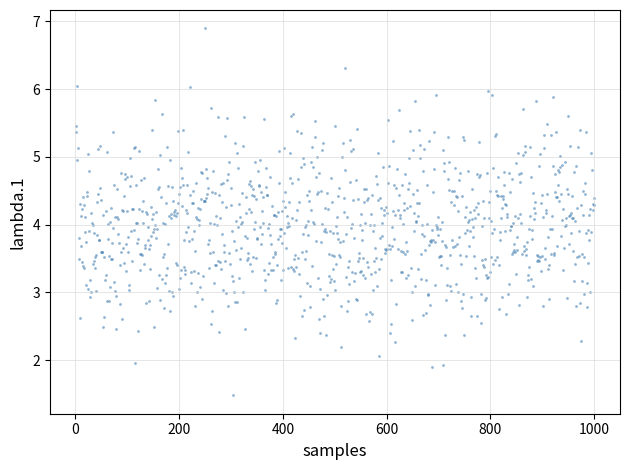

What is the range of X values (max minus min)?

999.0